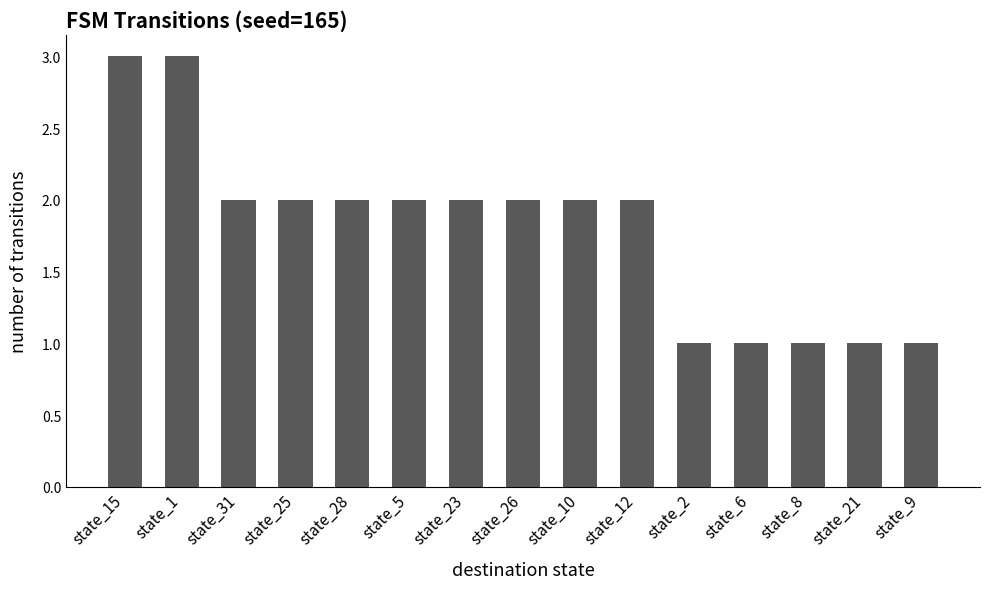

What position from the left is state_21?

14